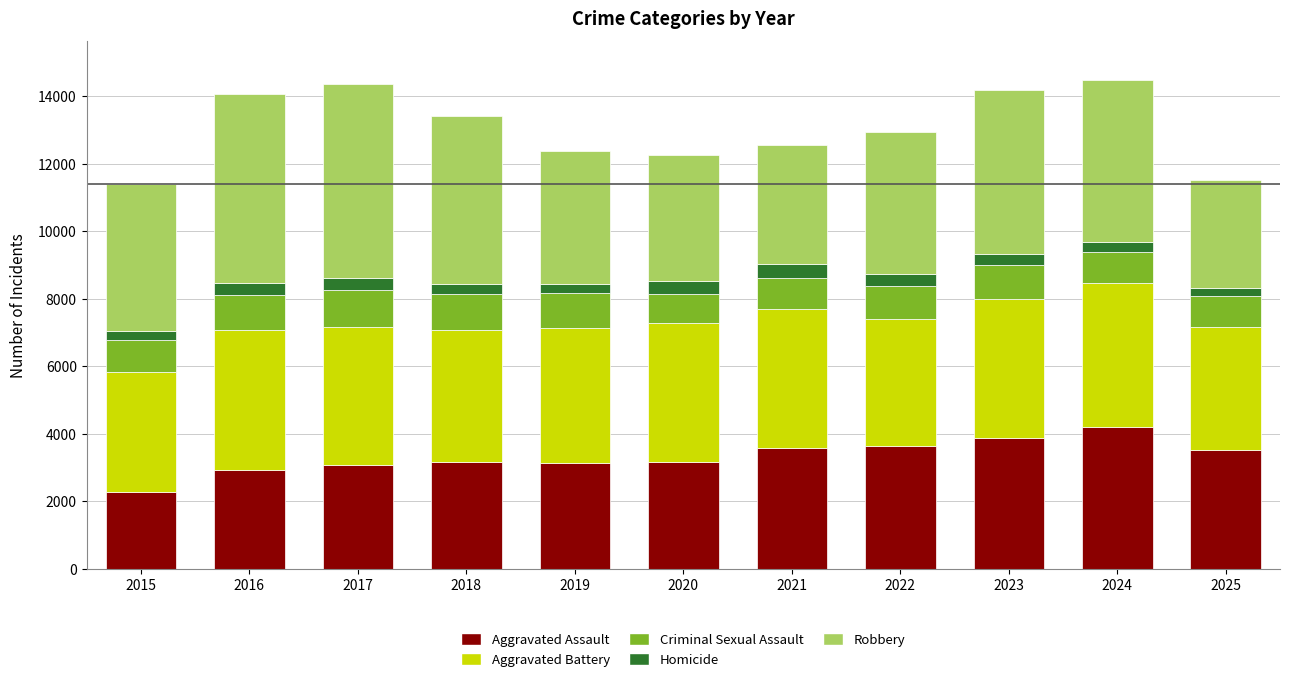

What is the approximate value of Aggravated Assault at 2021?

3590